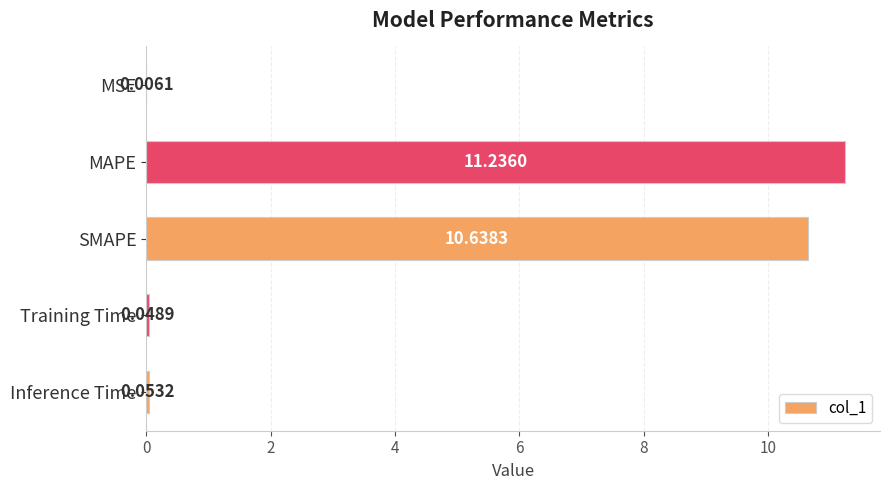

What is the sum of the values at MAPE and Inference Time?

11.3